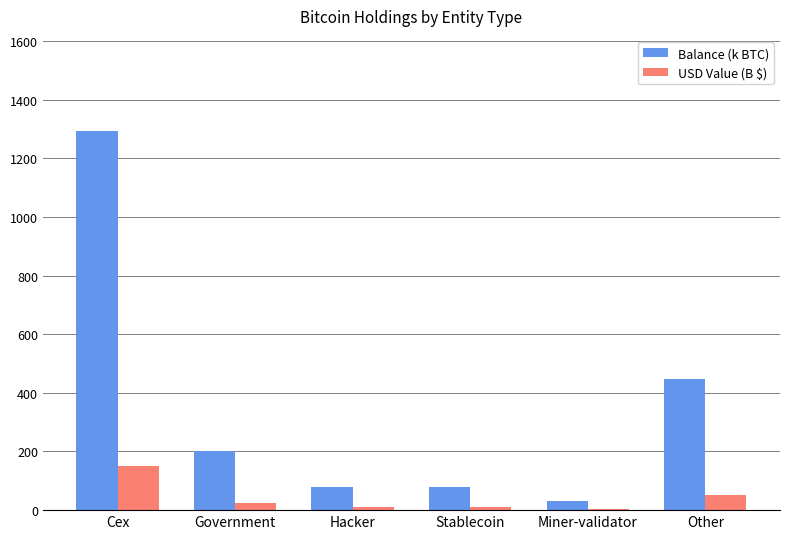

Which series changed the most between Cex and Miner-validator?

Balance (k BTC)